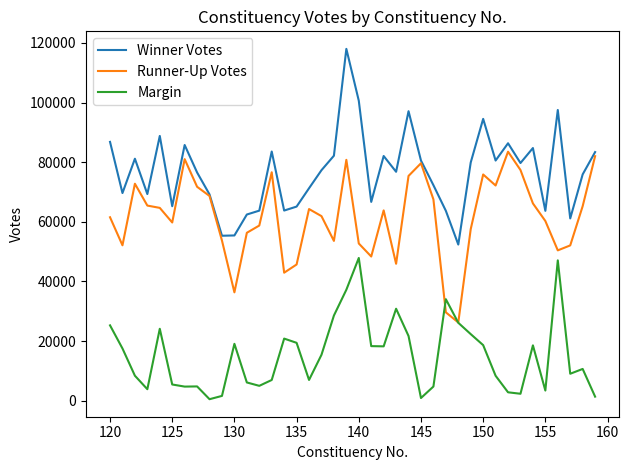

Rank the series by their average value, from highest to lowest.

Winner Votes, Runner-Up Votes, Margin